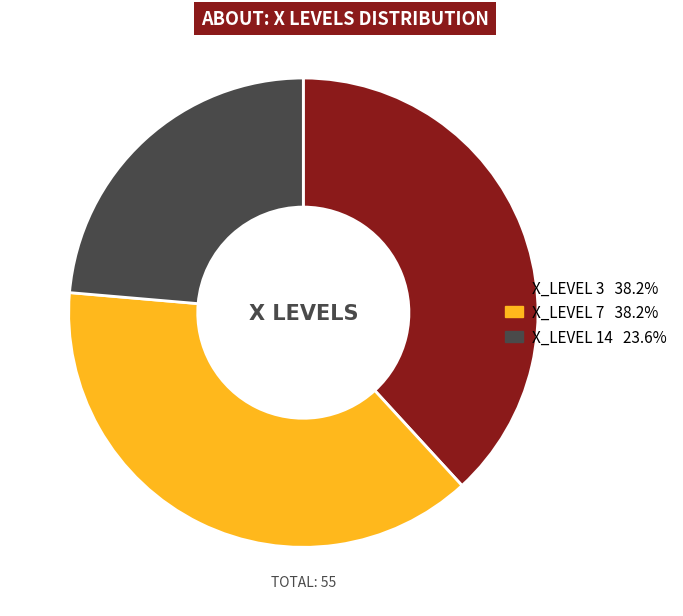

Is there any slice that represents more than half of the pie?

No